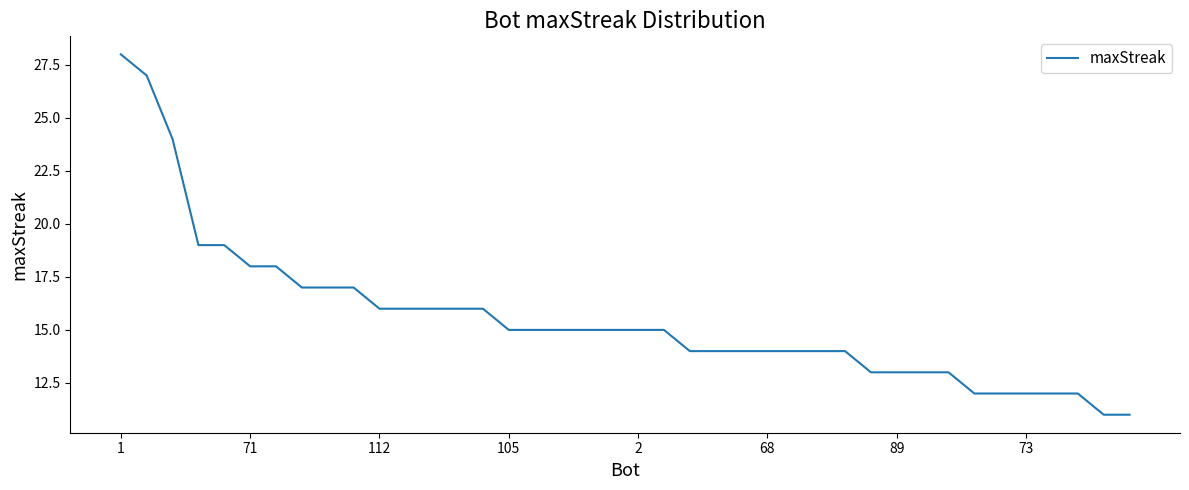

Count the number of data series in this chart.

1